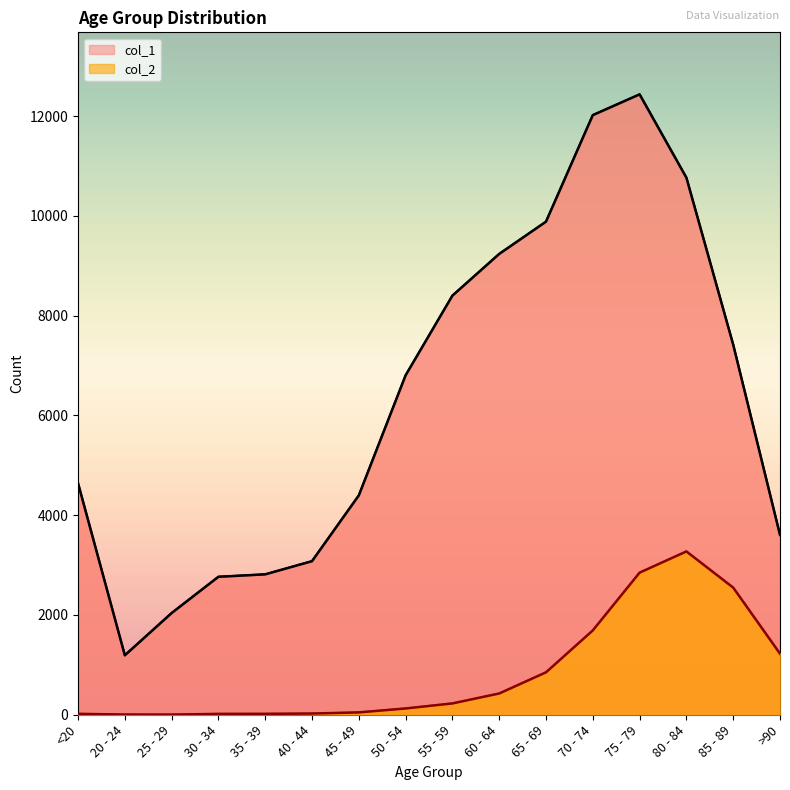

What is the minimum value for col_2?

3